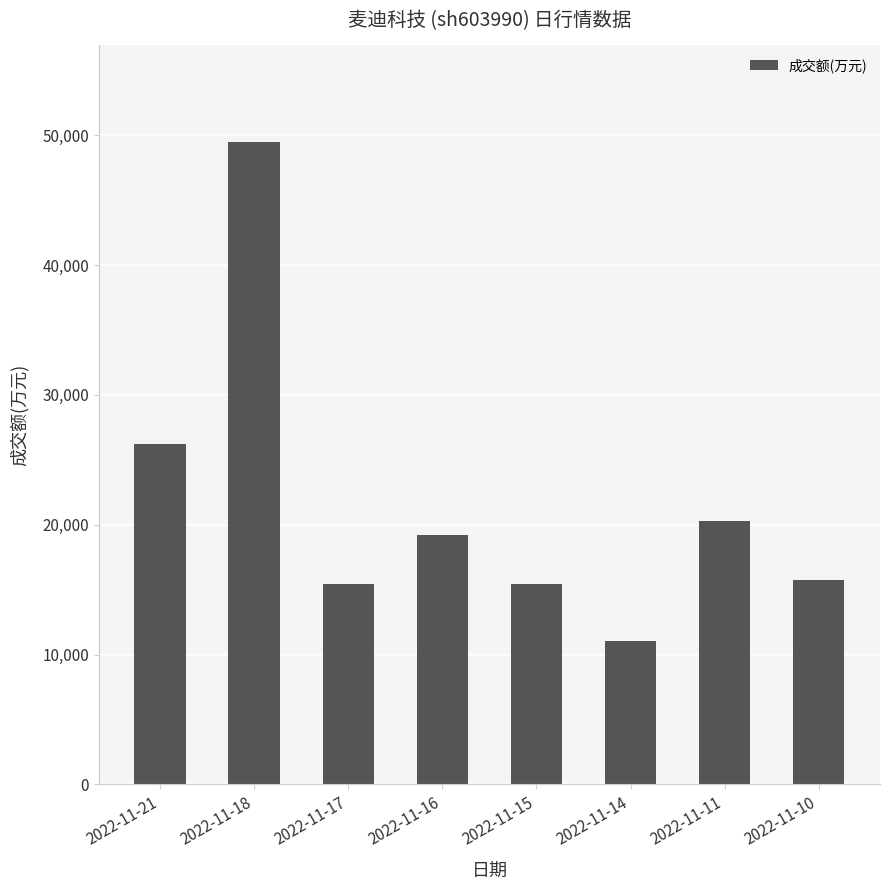

What is the value of the 6th bar from the left?

11028